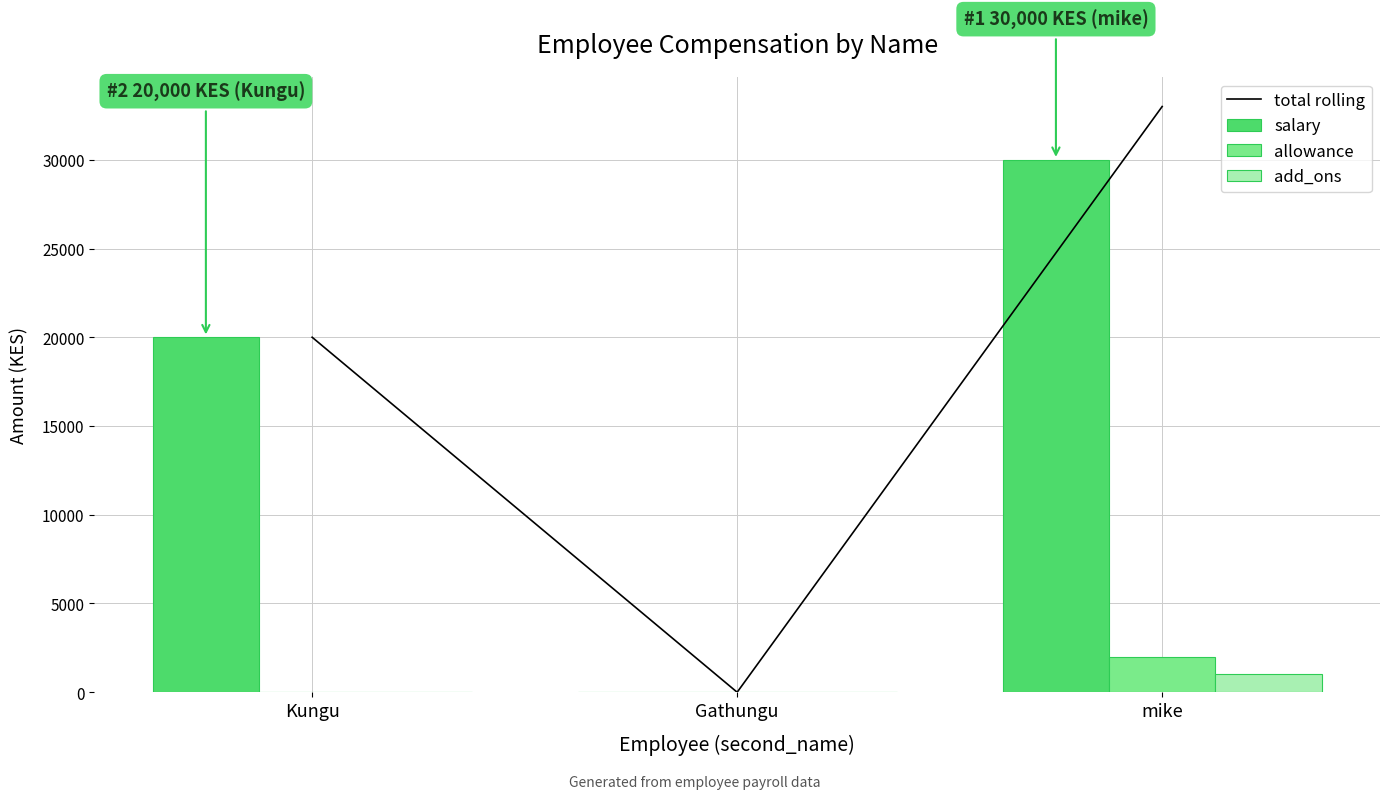

What is the label of the 2nd bar from the left?

Gathungu